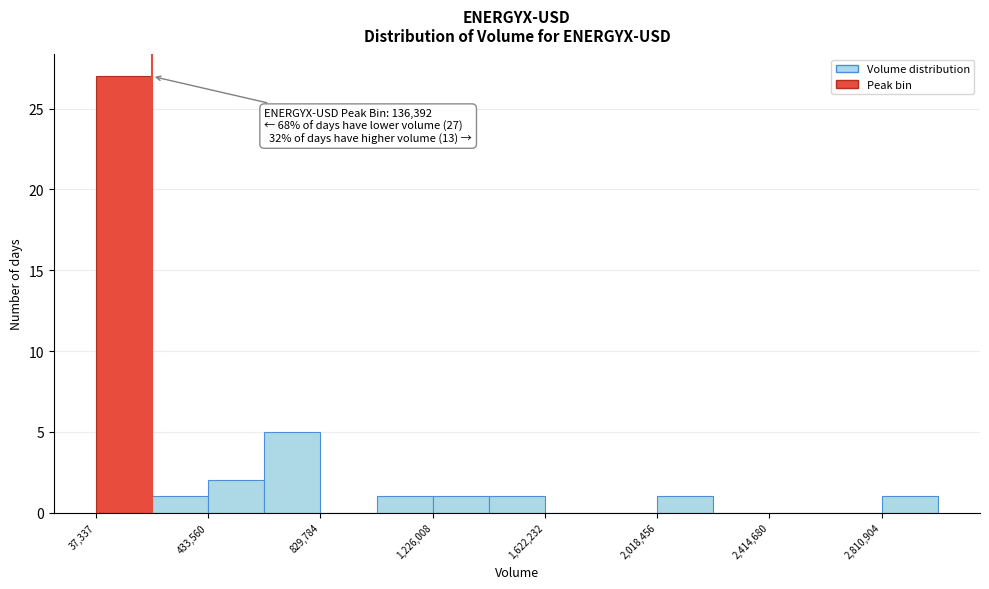

Read against the x-axis, roughly where is the centre of the tallest bar?

150000